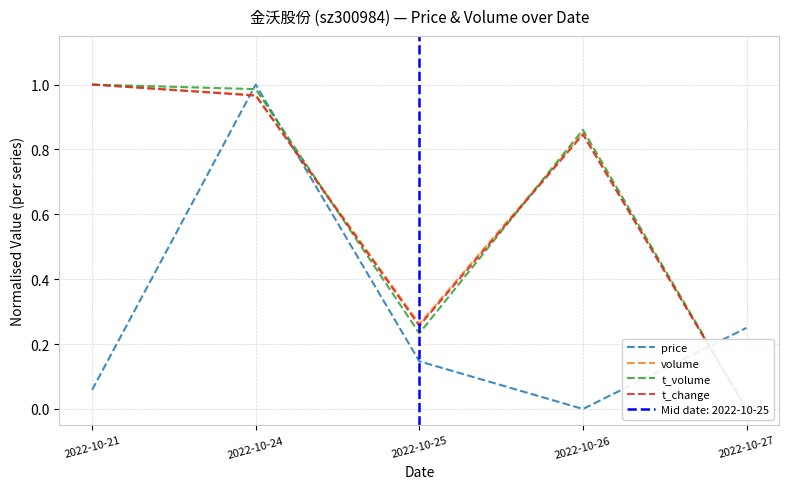

Which series changed the most between 2022-10-24 and 2022-10-27?

t_volume